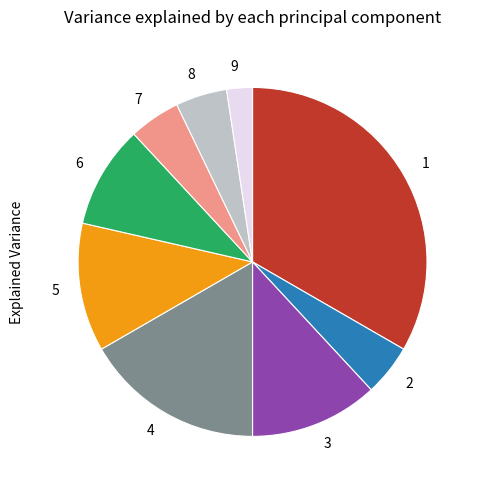

How many slices are in this pie chart?

9